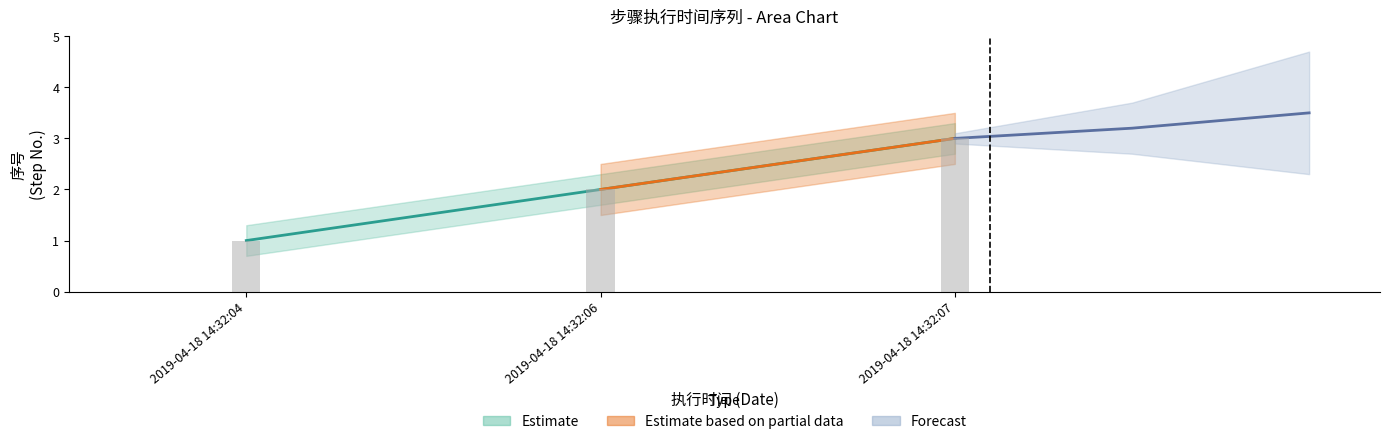

True or false: the data shows 3 at 2019-04-18 14:32:07.

True